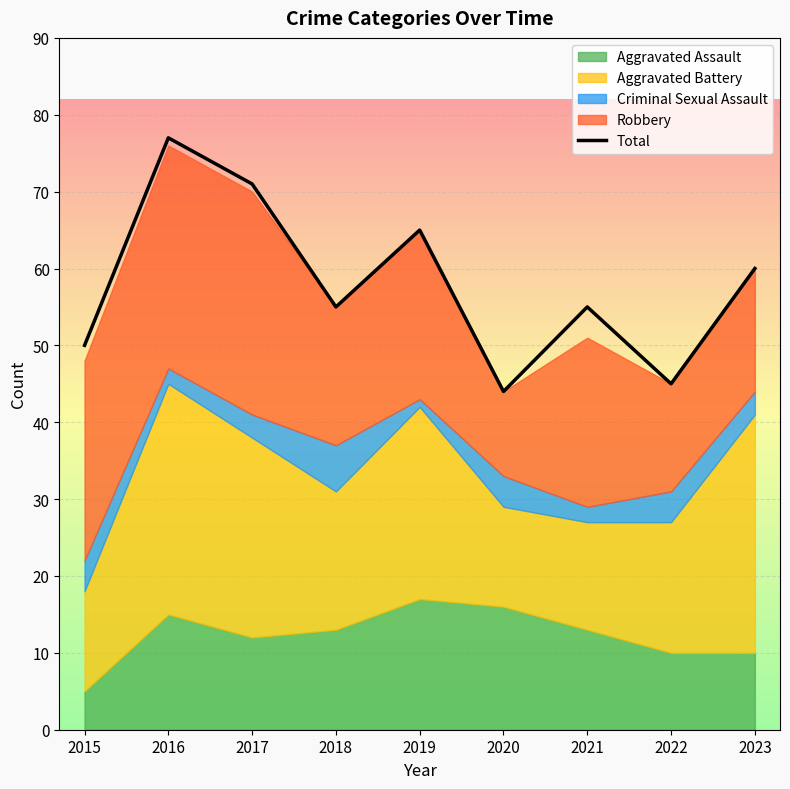

True or false: the data shows 33 at 2017.

False